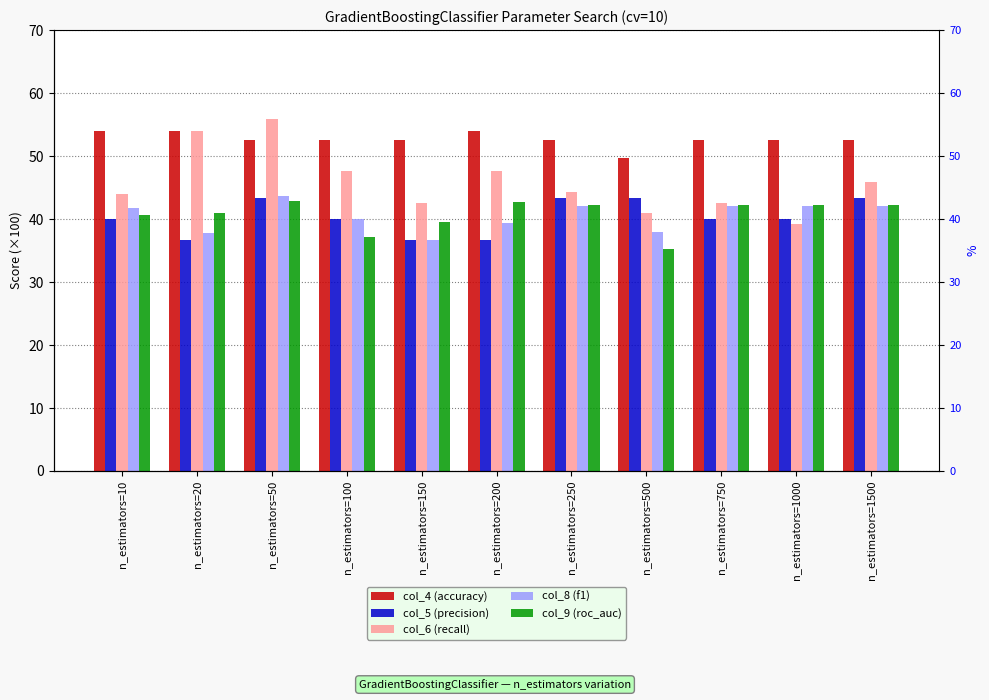

What is the difference between the highest and lowest values at n_estimators=1500?

10.6